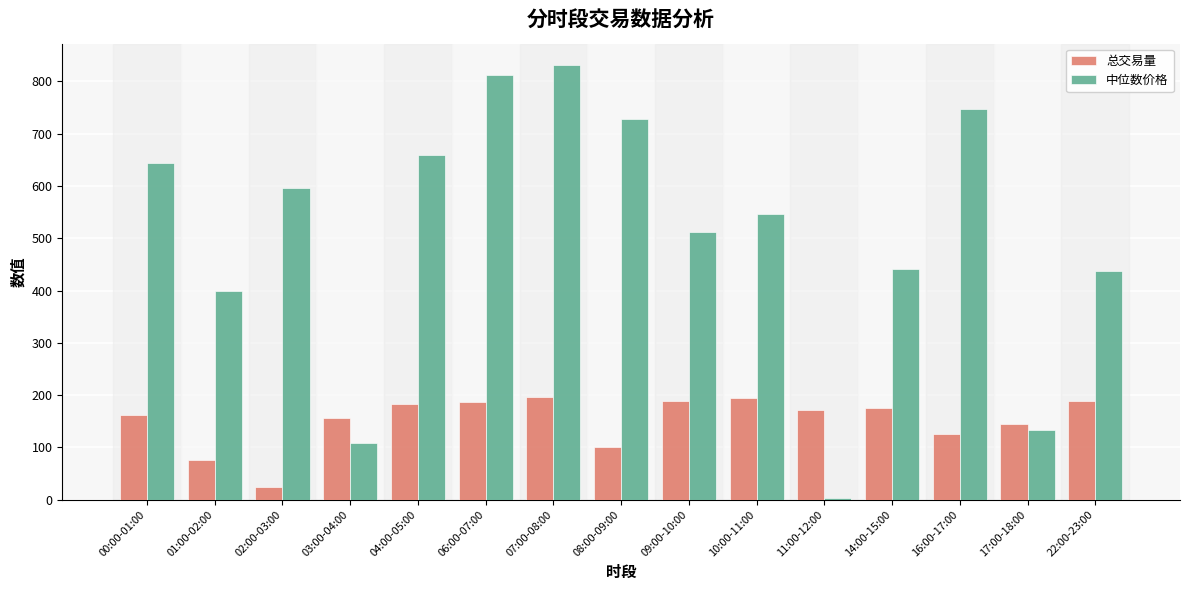

What is the minimum value shown in the chart?

3.5